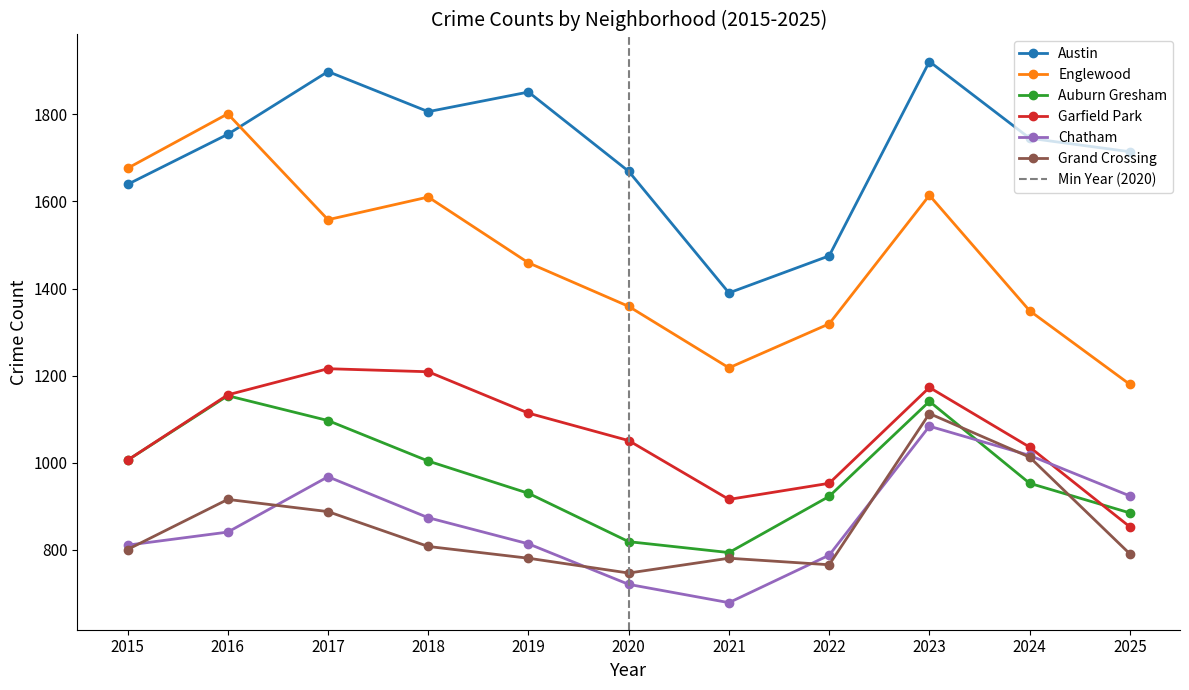

Is this an area chart (filled region under the line)?

No